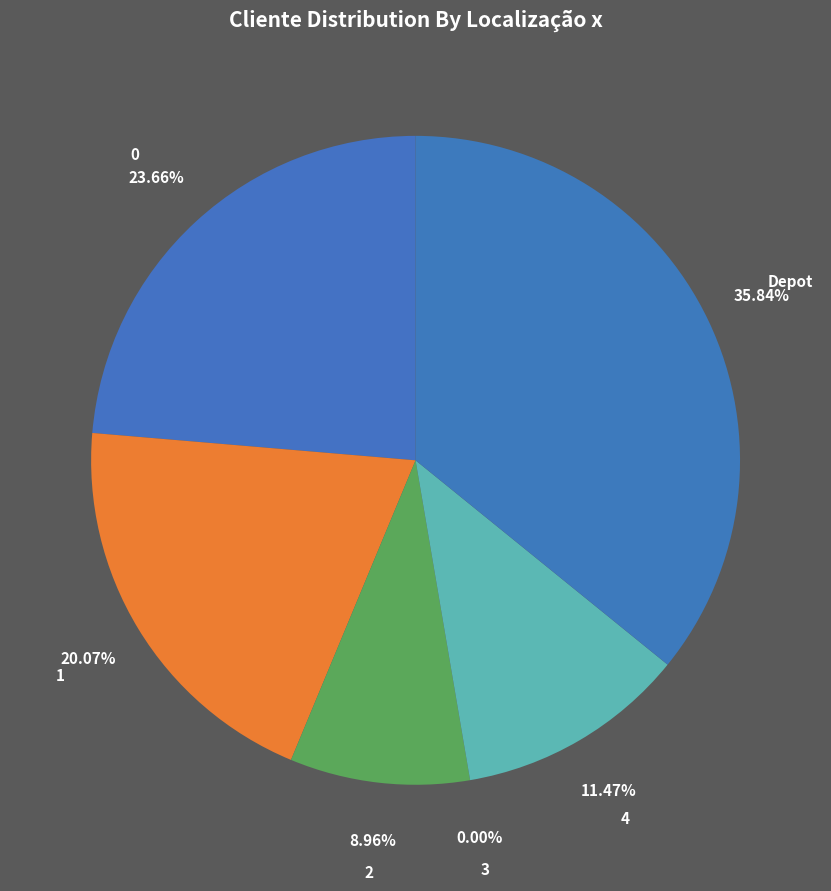

The 4 slice represents 11% of the pie. True or false?

True